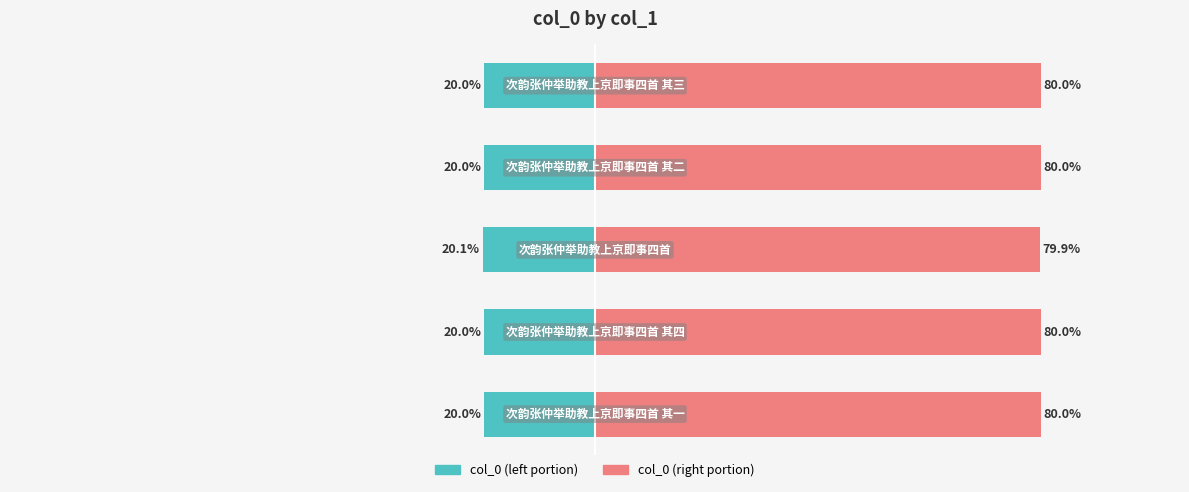

Which series has the largest total across all categories?

col_0 (right portion)